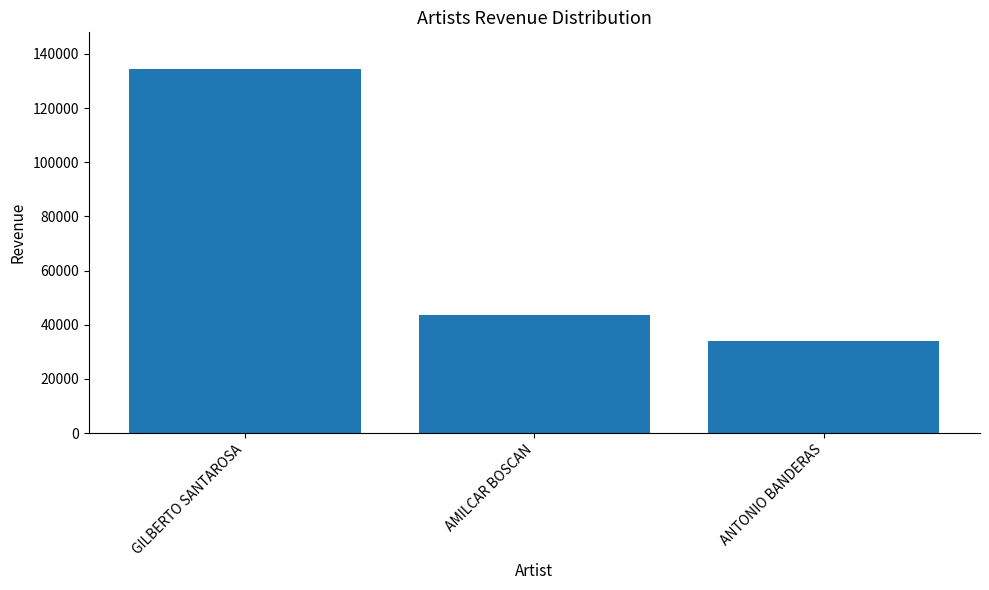

What is the minimum value shown in the chart?

34000